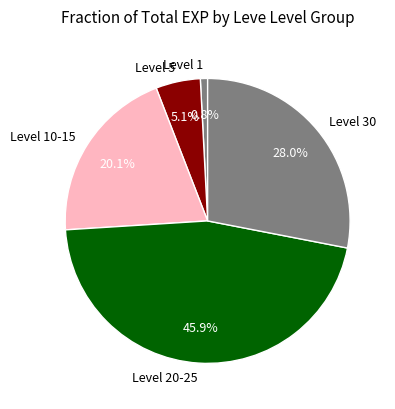

Approximately how many times larger is the value at Level 5 compared to Level 10-15?

0.3